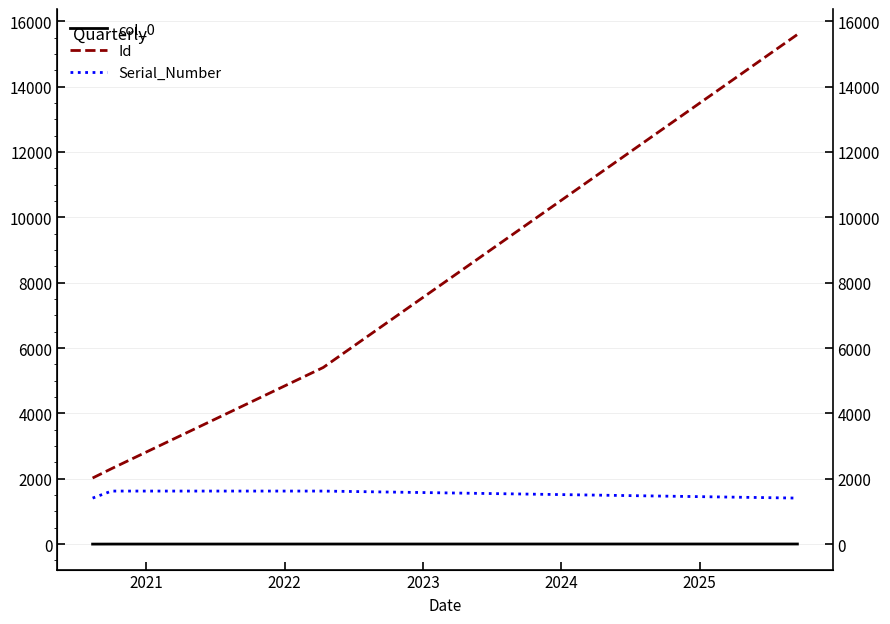

True or false: Serial_Number and col_0 cross at least once.

False